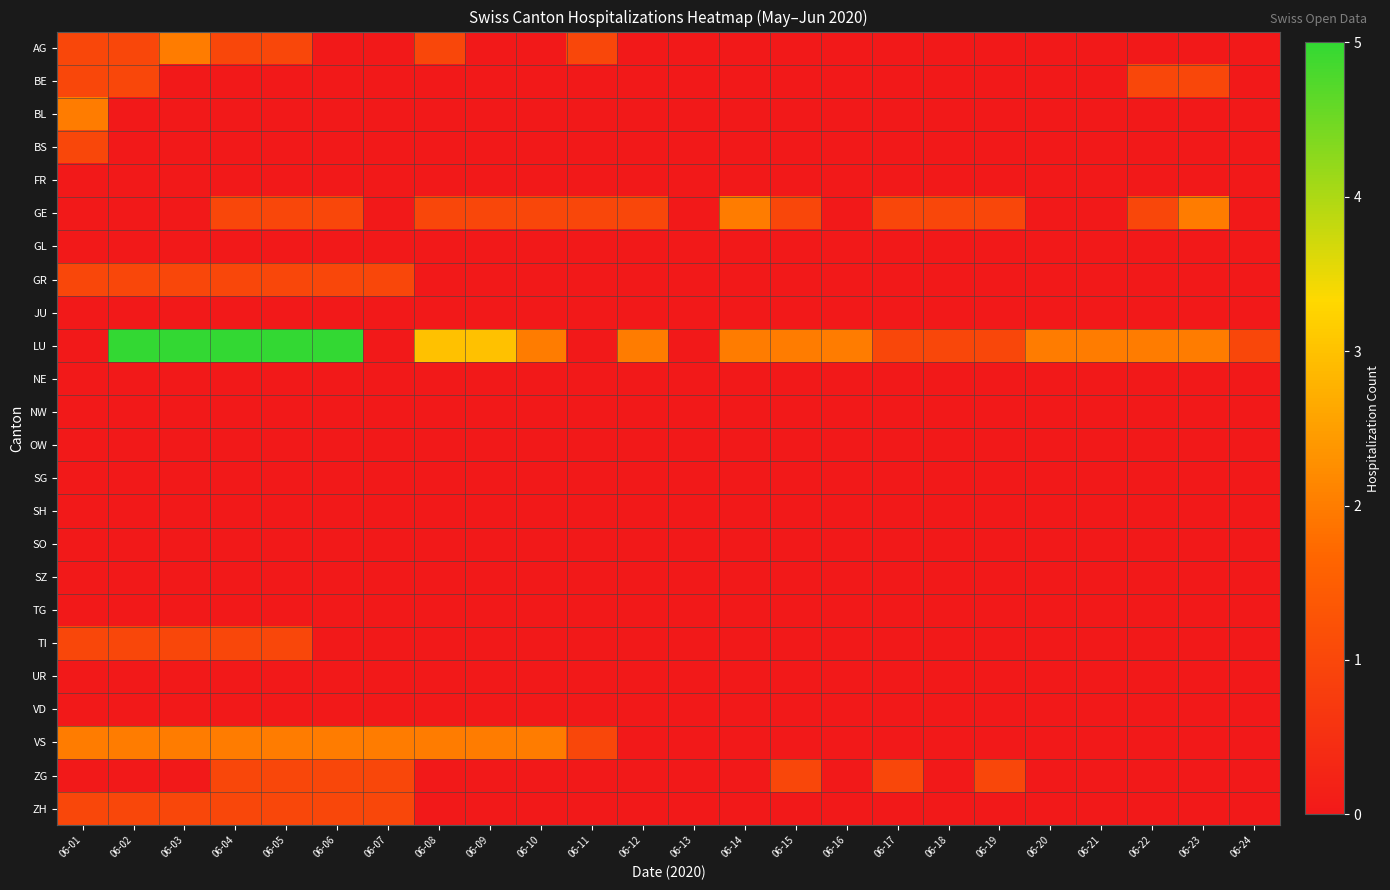

How many categories are shown in the chart?

24